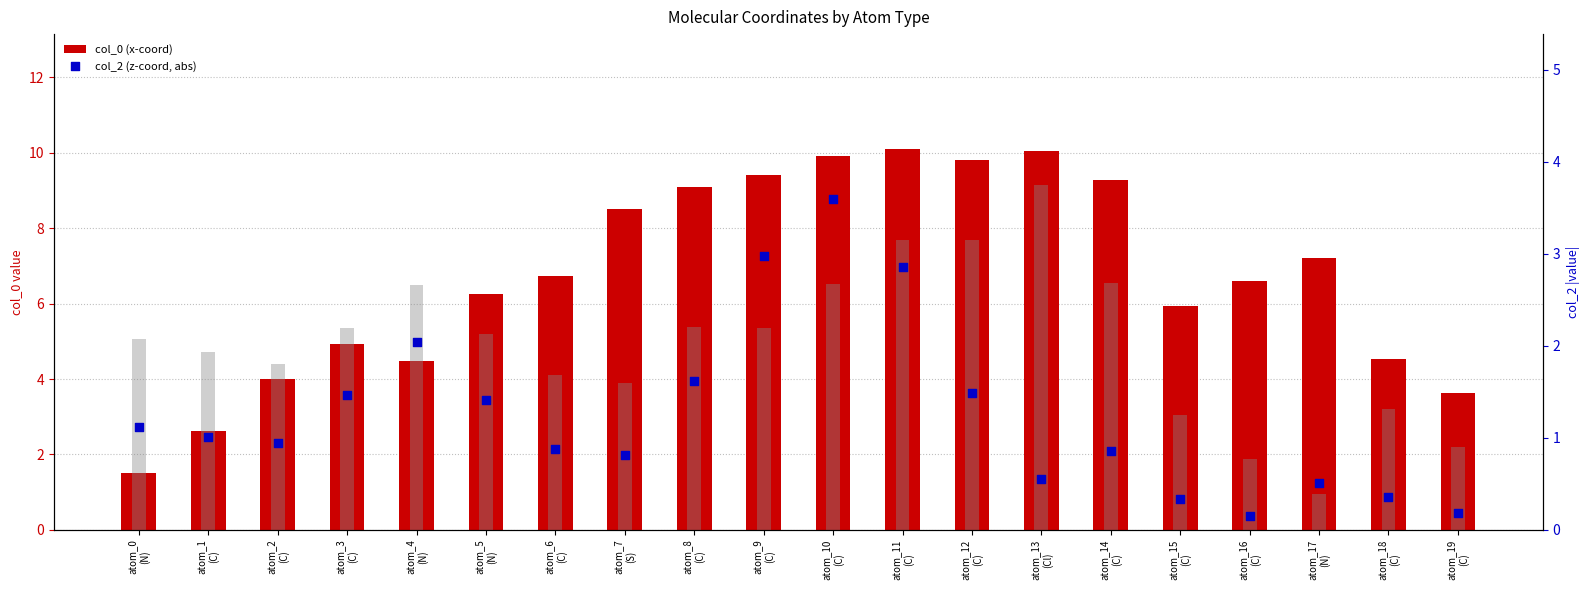

Which series reaches the maximum Y coordinate?

col_0 (x-coord)